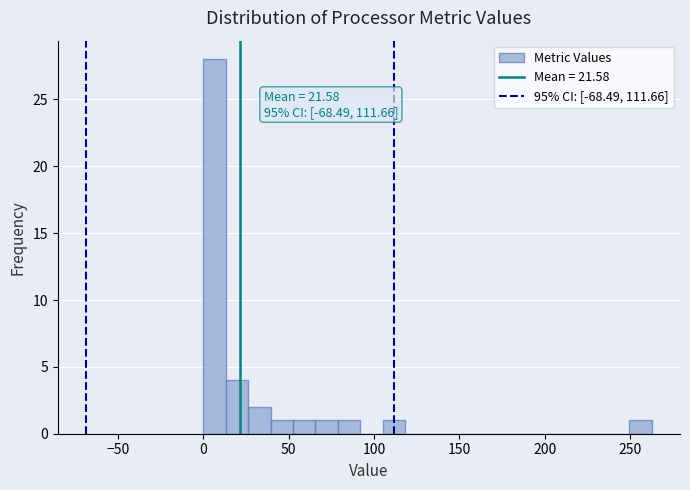

Around what value on the x-axis is the tallest bar? Give the approximate position of its centre, as read against the axis.

5